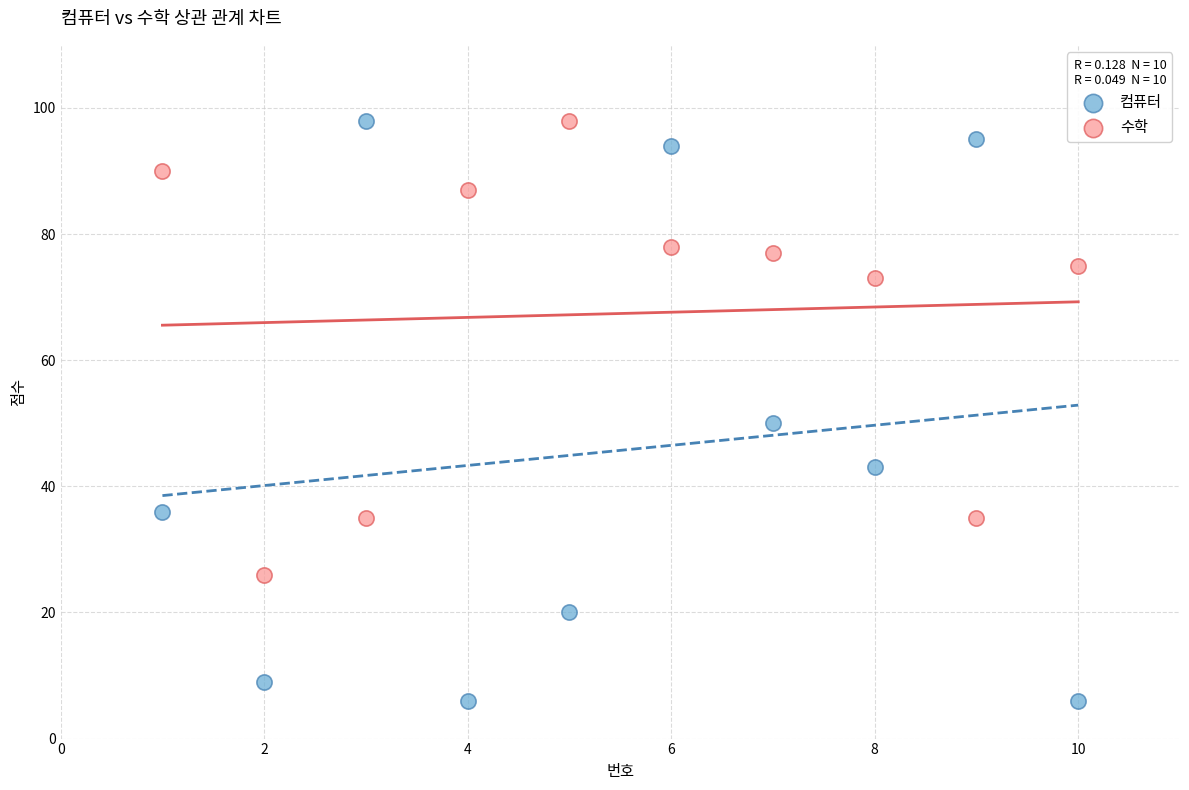

Which series has the largest Y range (max minus min)?

컴퓨터